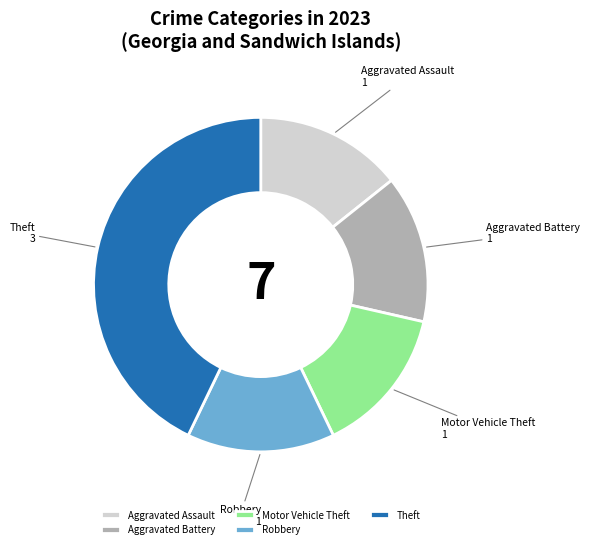

True or false: Aggravated Battery accounts for 14% of the total.

True